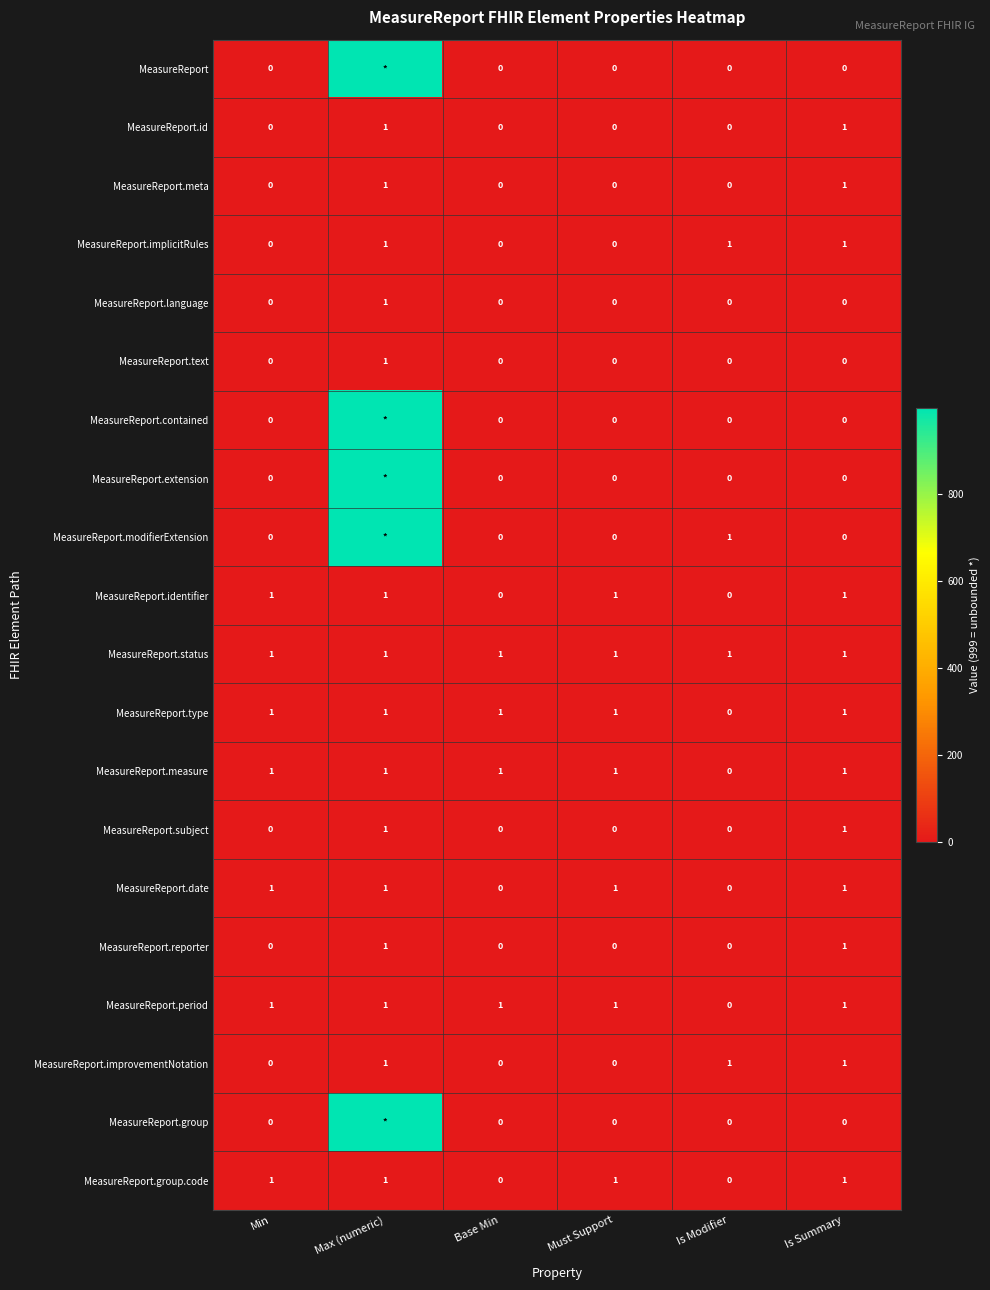

Is it true that MeasureReport.identifier equals 0 at Is Modifier?

True